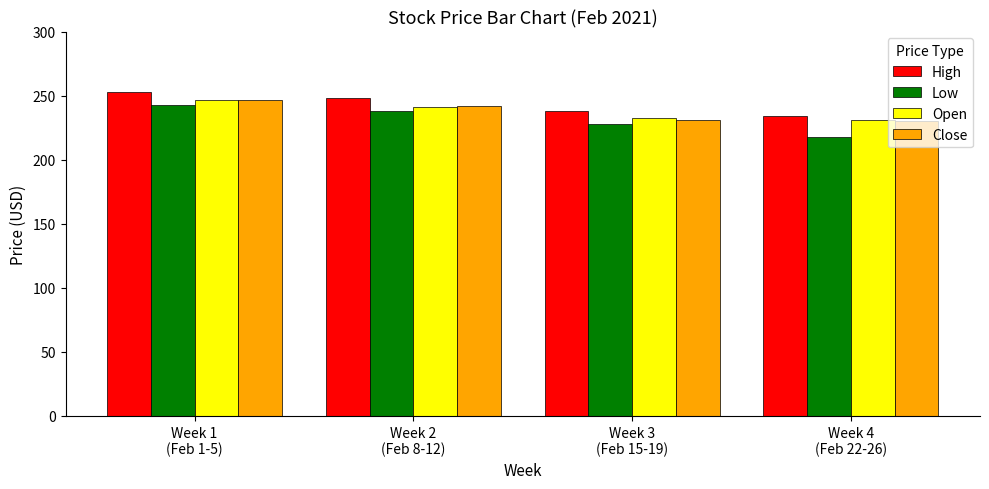

What is the maximum value shown in the chart?

252.7